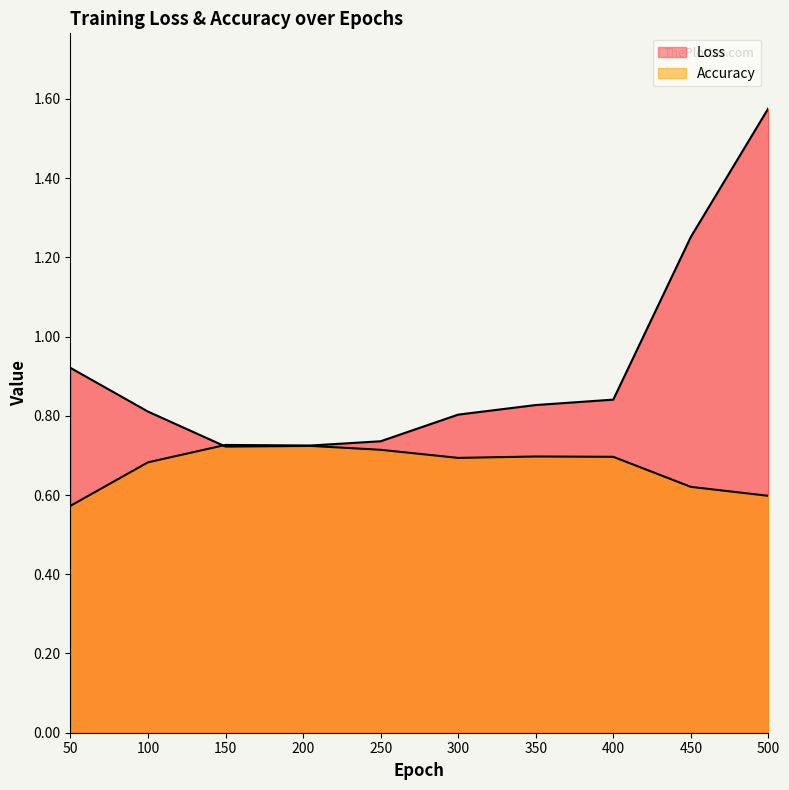

How many interior local valleys does the Accuracy series have?

1